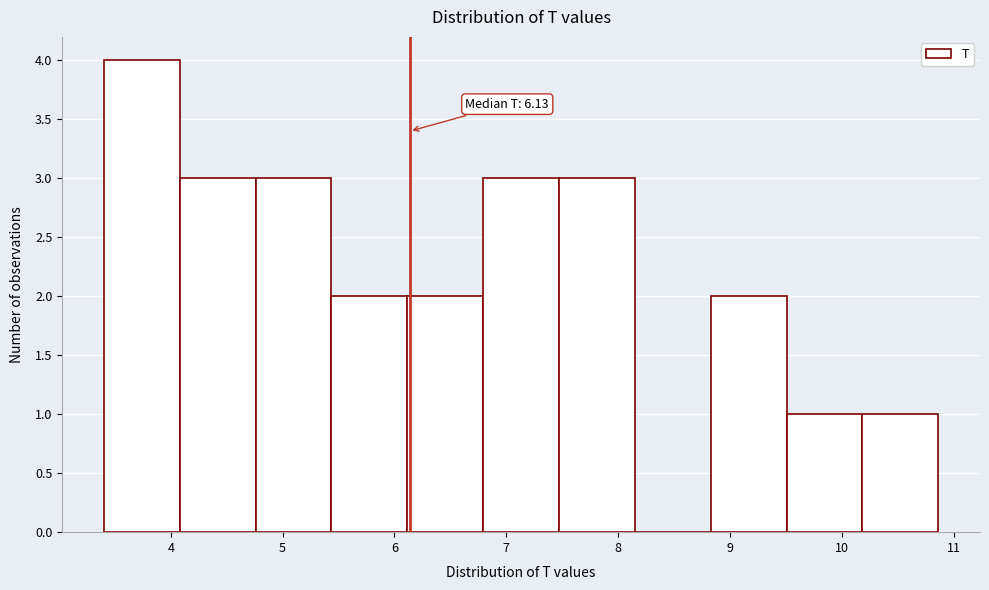

Over which range of the x-axis is the bar tallest?

3.4 to 4.1